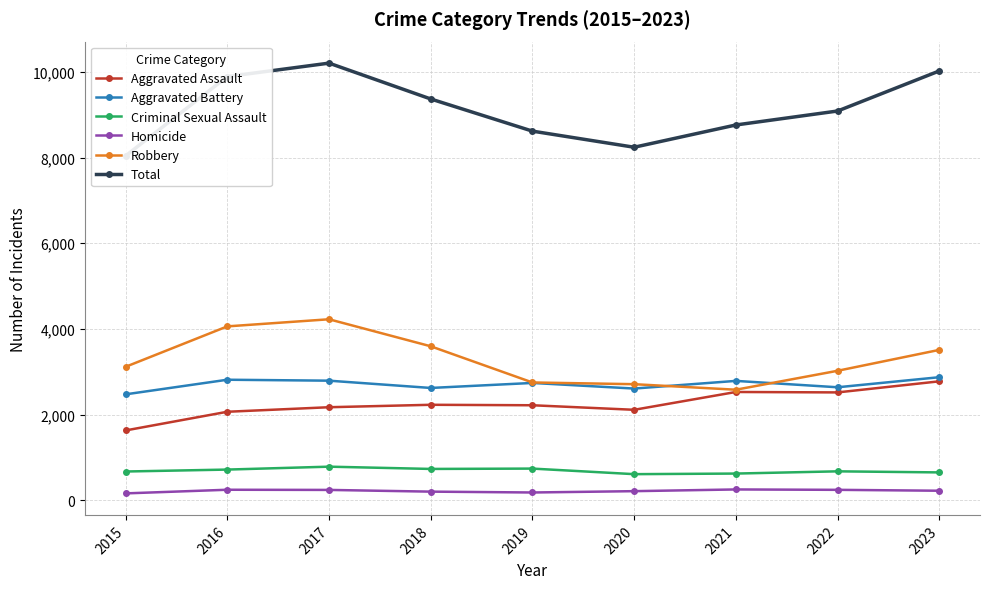

Reading left to right, list all the values displayed in this chart.

Aggravated Assault: 2015=1628	2016=2064	2017=2170	2018=2227	2019=2216	2020=2110	2021=2526	2022=2516	2023=2775
Aggravated Battery: 2015=2471	2016=2812	2017=2790	2018=2620	2019=2737	2020=2606	2021=2785	2022=2636	2023=2871
Criminal Sexual Assault: 2015=669	2016=714	2017=782	2018=729	2019=737	2020=607	2021=621	2022=673	2023=648
Homicide: 2015=158	2016=243	2017=239	2018=199	2019=179	2020=210	2021=250	2022=241	2023=220
Robbery: 2015=3114	2016=4058	2017=4224	2018=3593	2019=2748	2020=2708	2021=2579	2022=3021	2023=3509
Total: 2015=8040	2016=9891	2017=10205	2018=9368	2019=8617	2020=8241	2021=8761	2022=9087	2023=10023